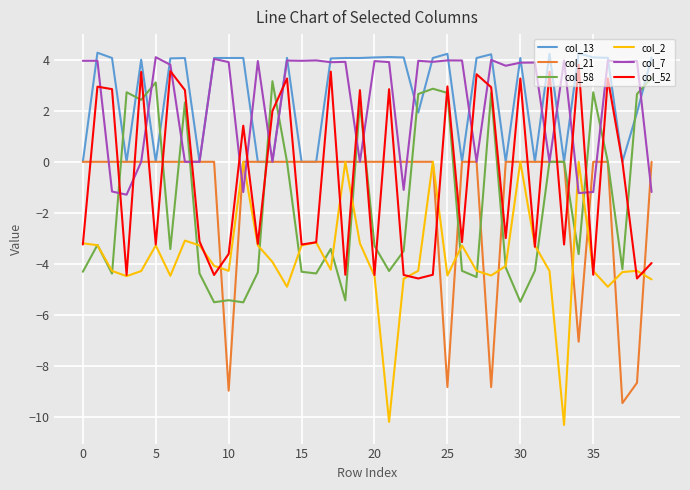

What is the minimum value shown in the chart?

-10.3